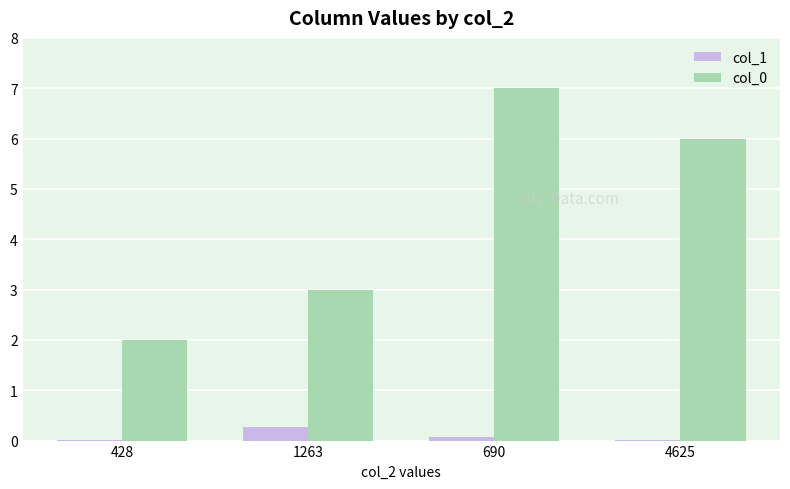

The col_0 series shows 7.0 at 690. True or false?

True